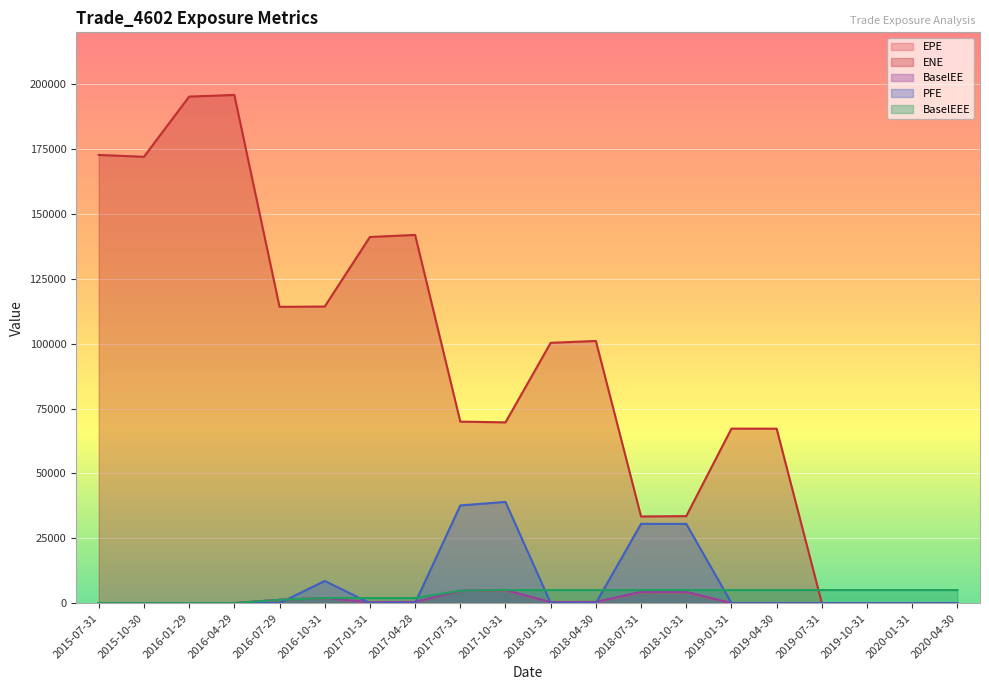

How many values in BaselEEE are above zero?

16